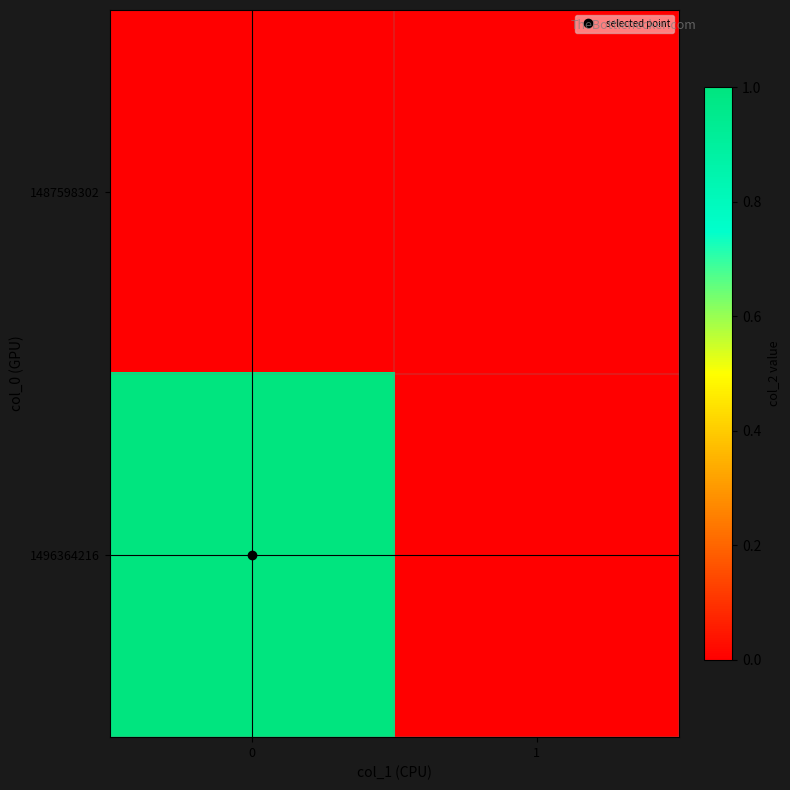

What is the maximum value shown in the chart?

1